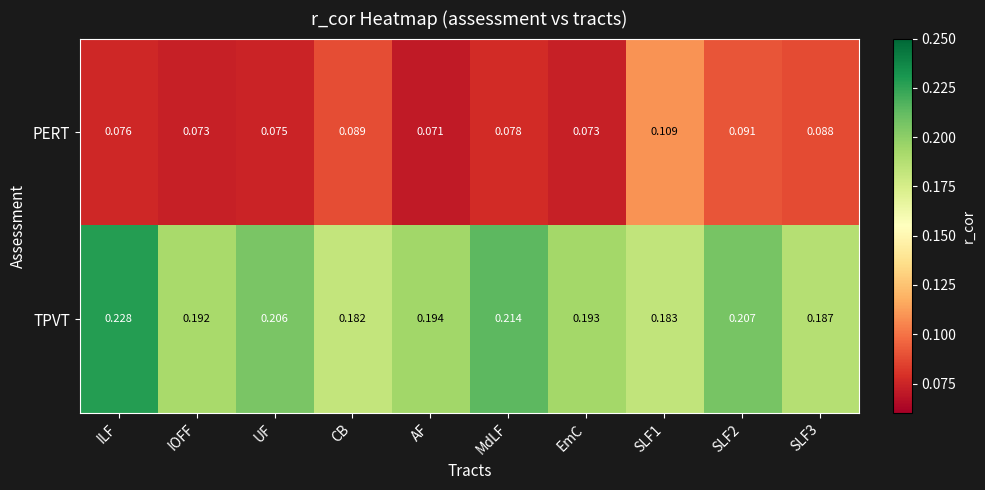

Which category has the lowest value across all series?

AF